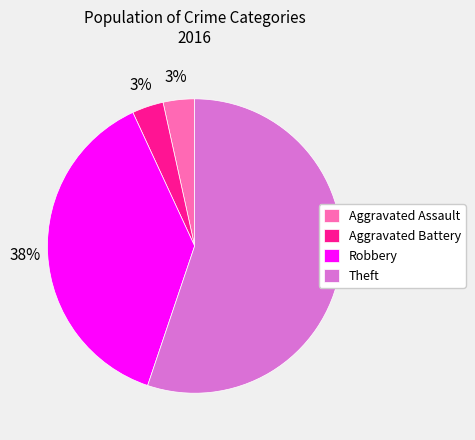

True or false: Aggravated Battery accounts for 3% of the total.

True